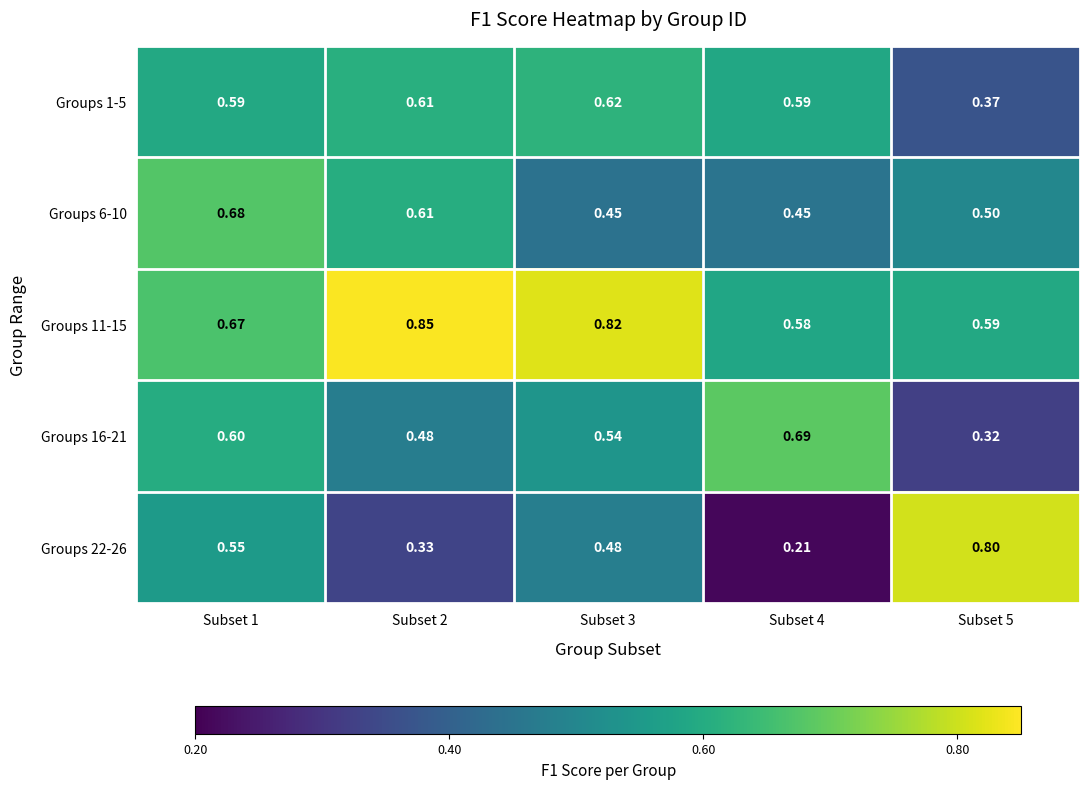

Is the value of Groups 22-26 at Subset 5 greater than the value of Groups 16-21 at Subset 4?

Yes